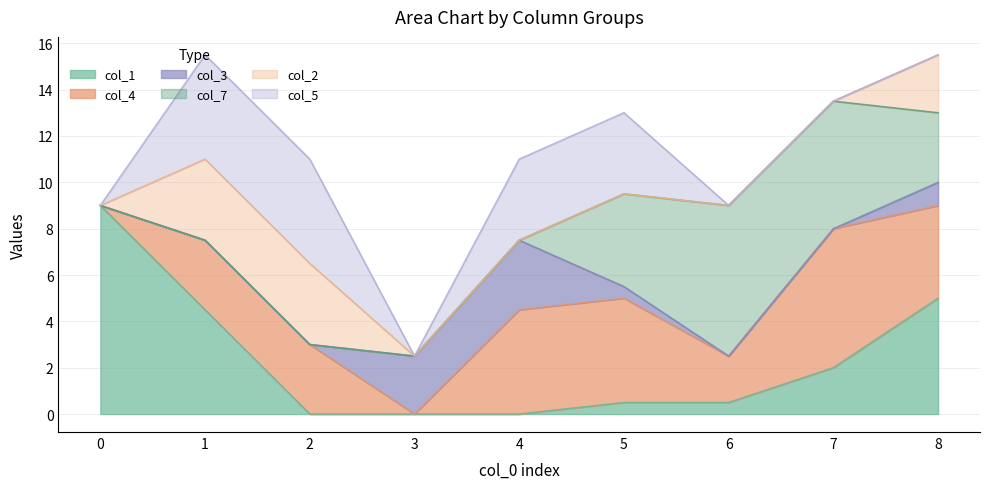

How many lines are shown in the chart?

6